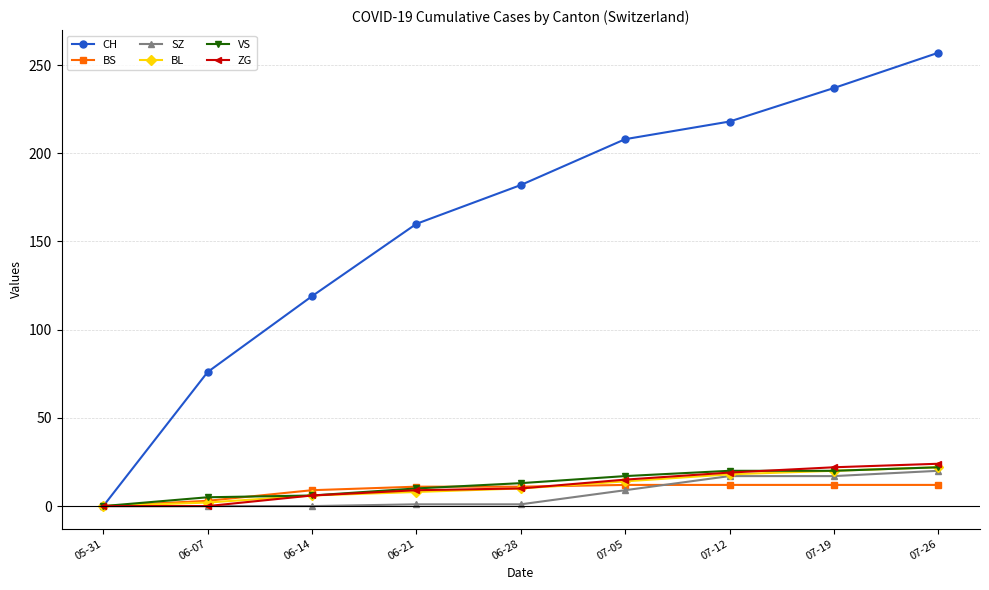

How many positive values does the BS series have?

8